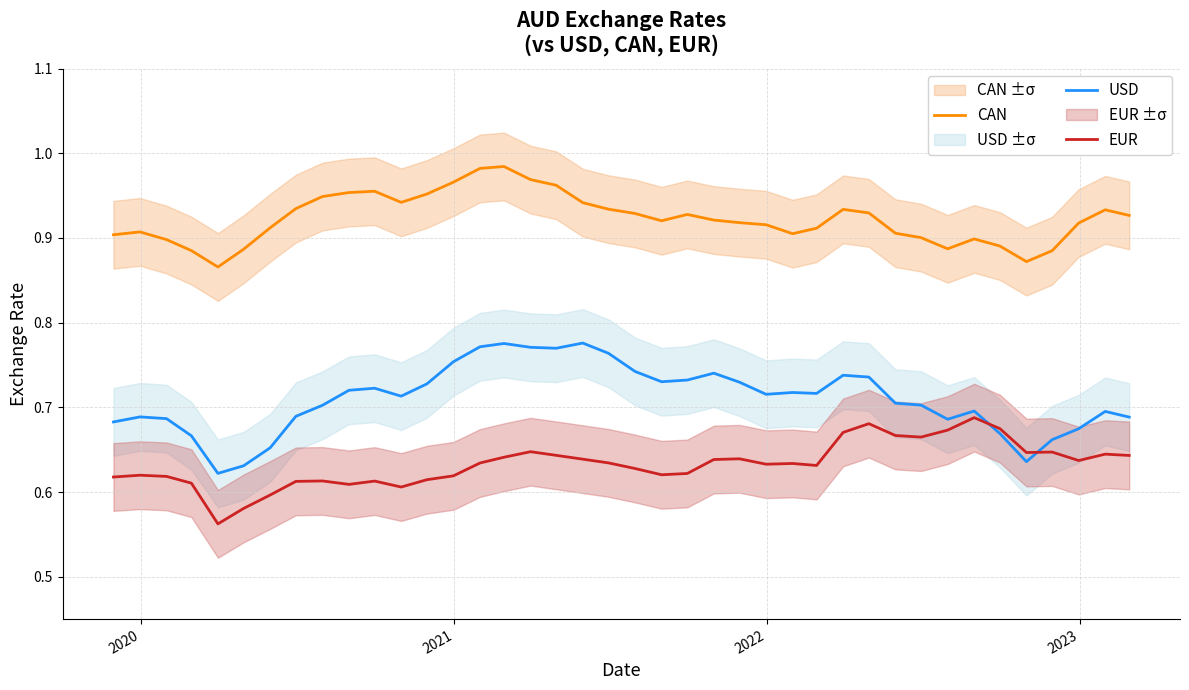

True or false: CAN and EUR intersect in this chart.

False